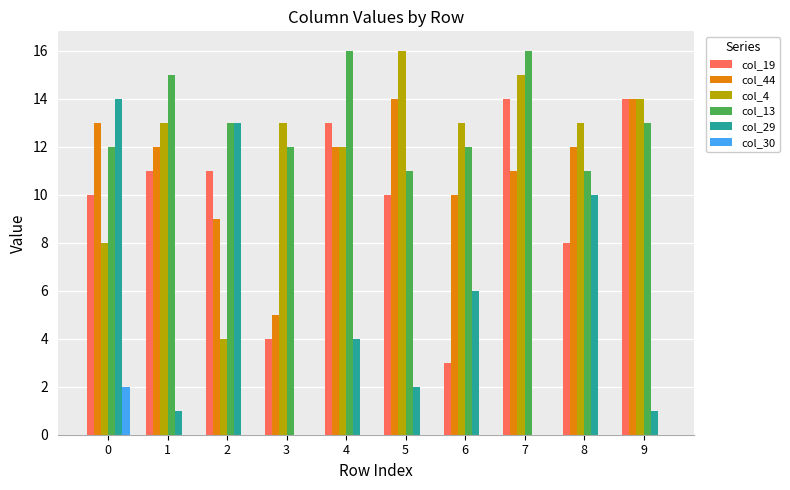

Which series has the largest total across all categories?

col_13